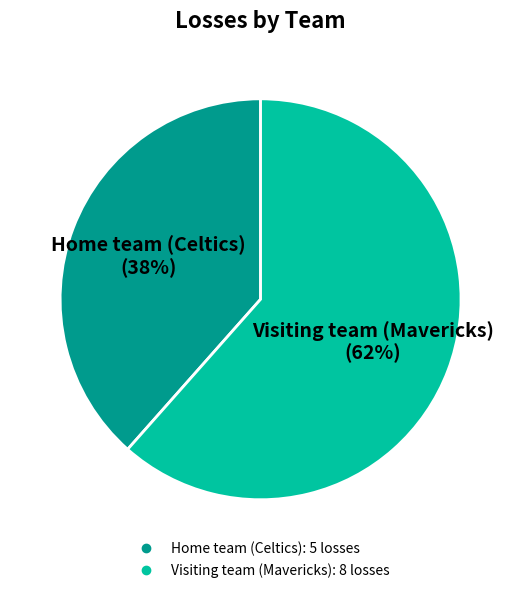

Which category accounts for the majority?

Visiting team (Mavericks)